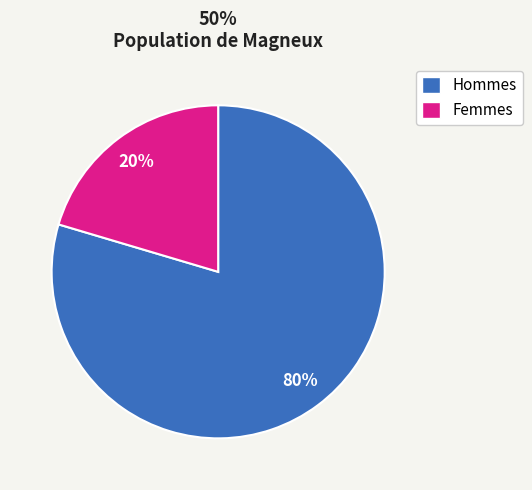

How many slices are in this pie chart?

2